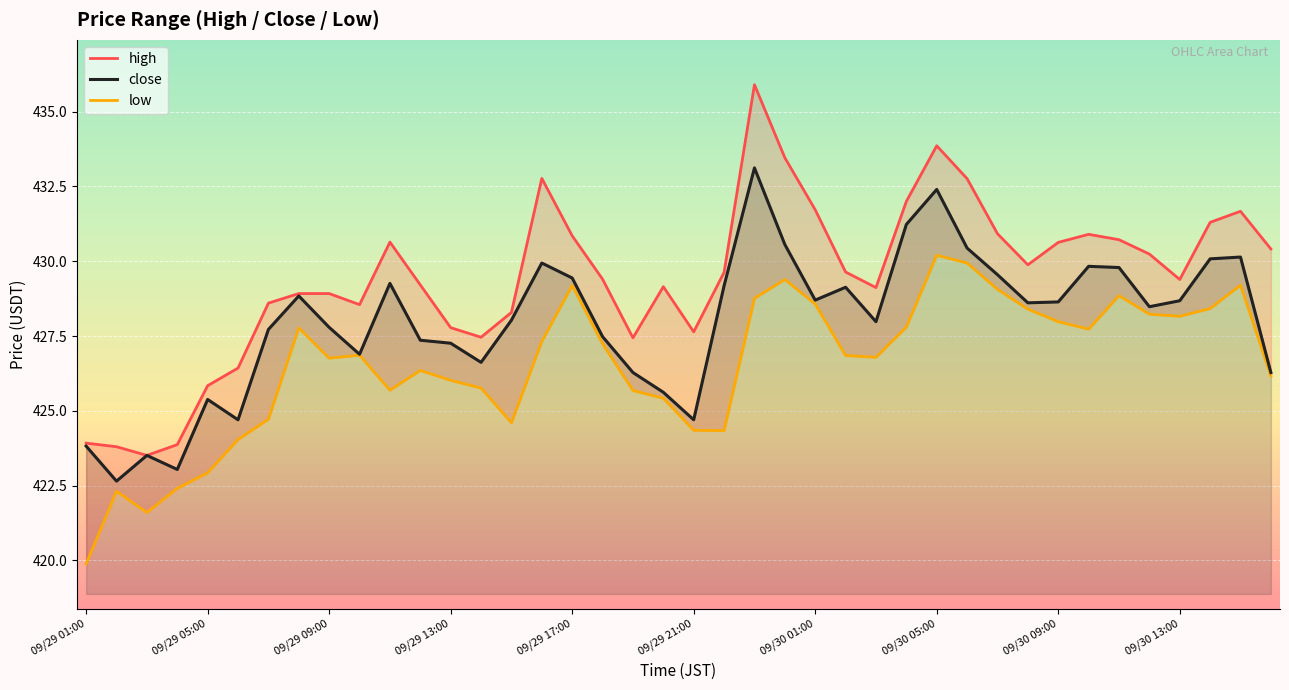

True or false: close has a value of 427.8 at 09/29 09:00.

True